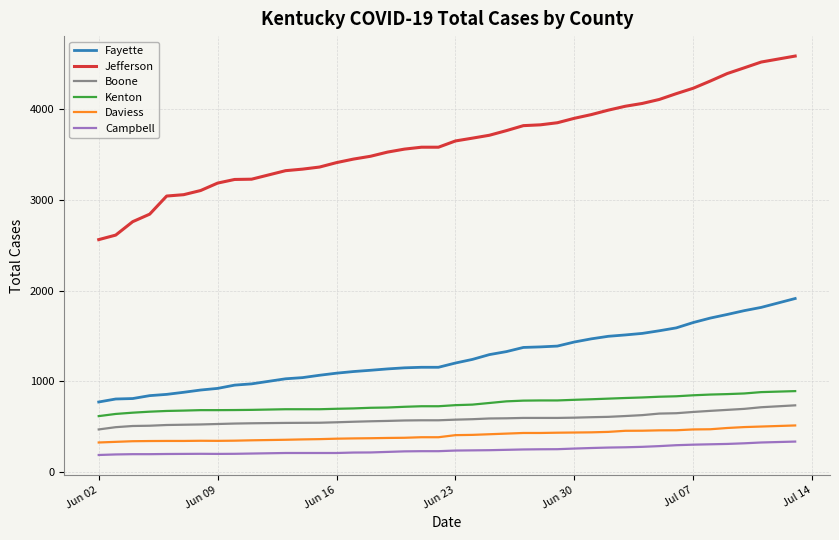

What is the minimum value for Jefferson?

2562